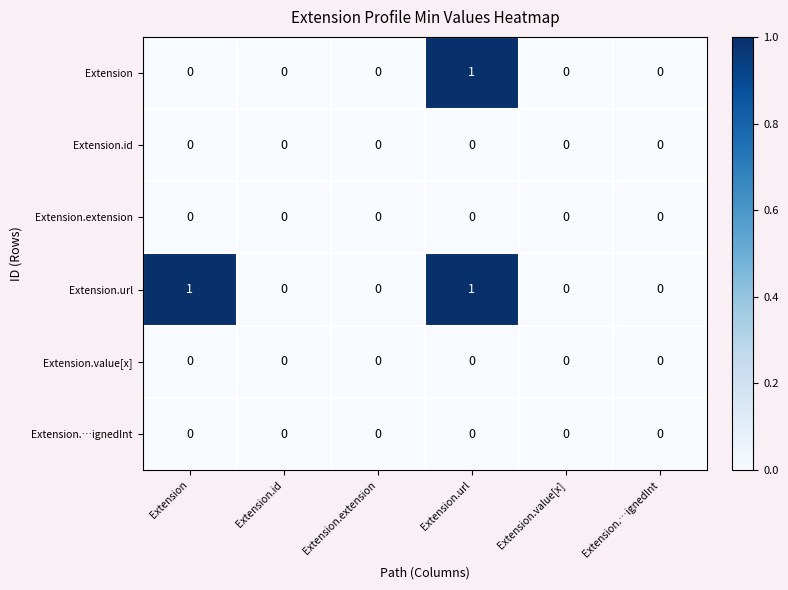

Rank the categories by Extension.extension value from lowest to highest.

Extension, Extension.id, Extension.extension, Extension.url, Extension.value[x], Extension.…ignedInt